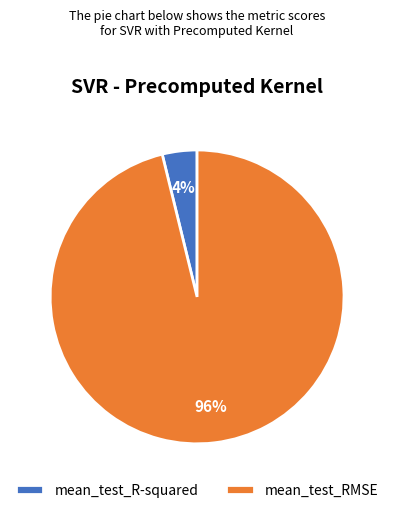

Is there any slice that represents more than half of the pie?

Yes